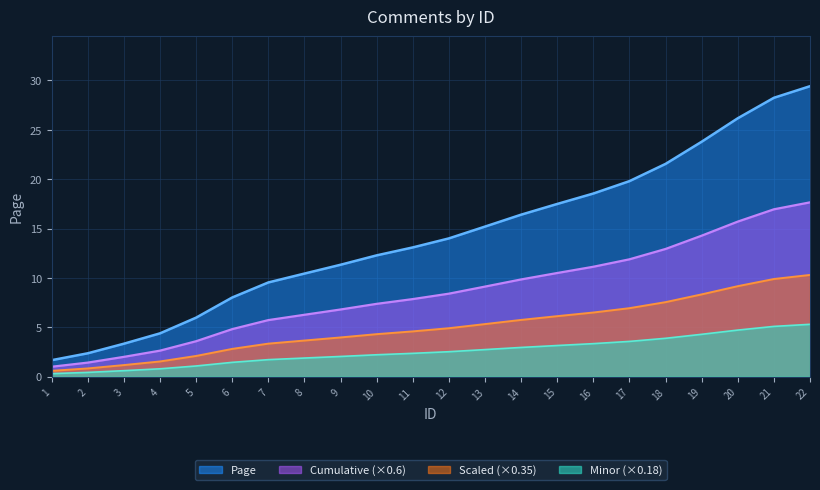

Which category has the lowest value across all series?

1